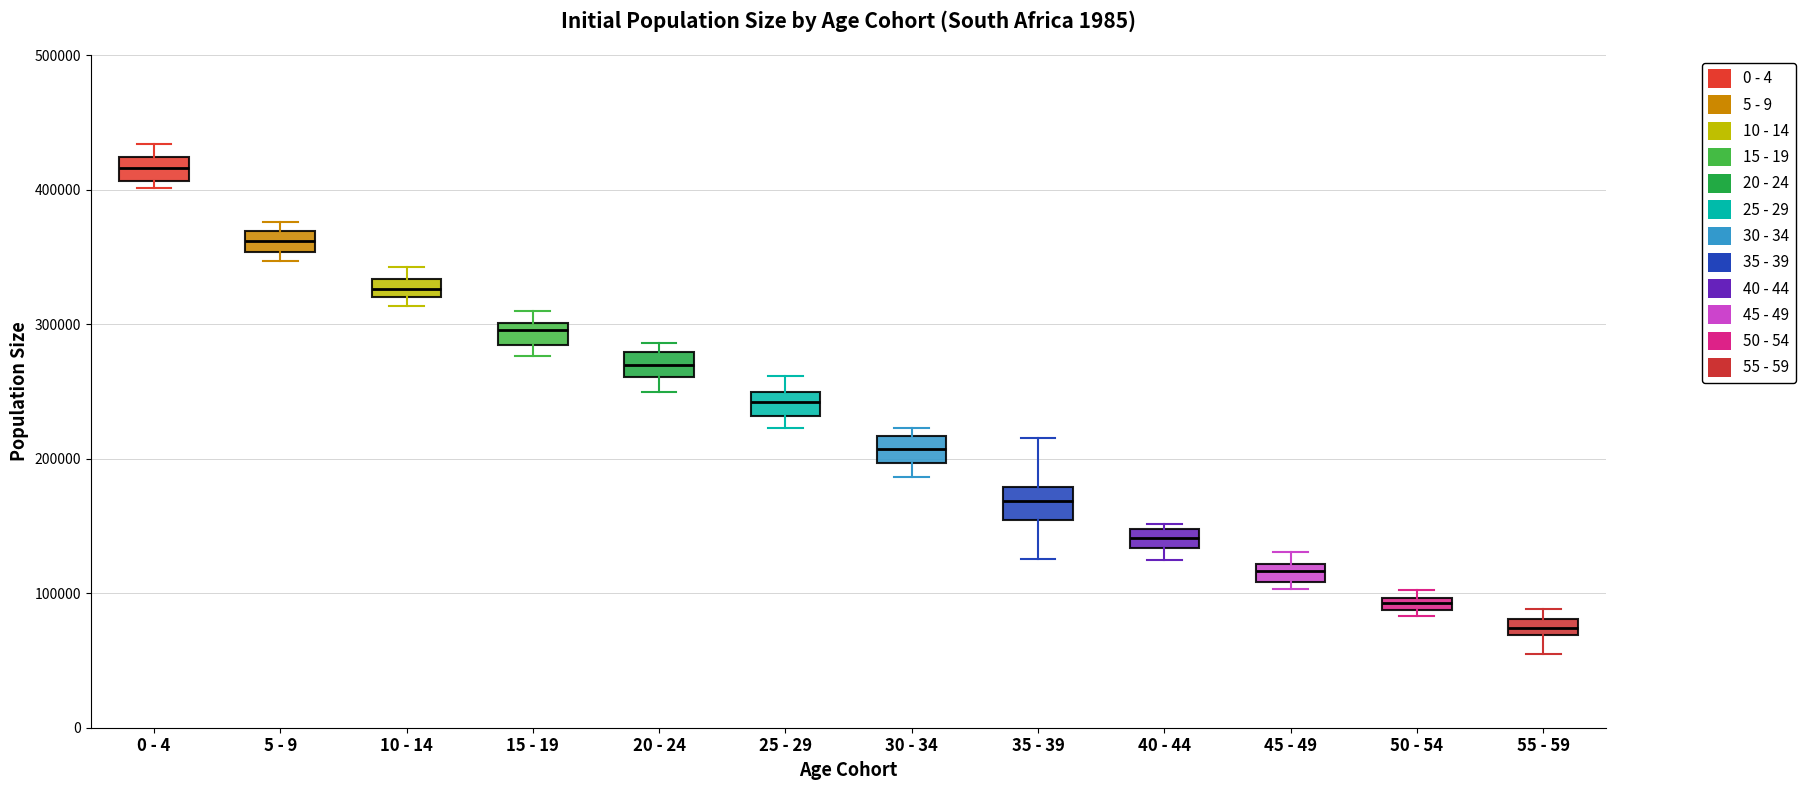

Where is the lower edge of the box for 55 - 59 on the y-axis? The values are not printed on the chart, so give them approximately, as read against the axis.

70000